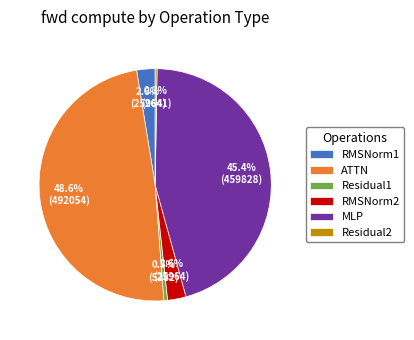

Approximately how many times larger is the value at MLP compared to ATTN?

0.9